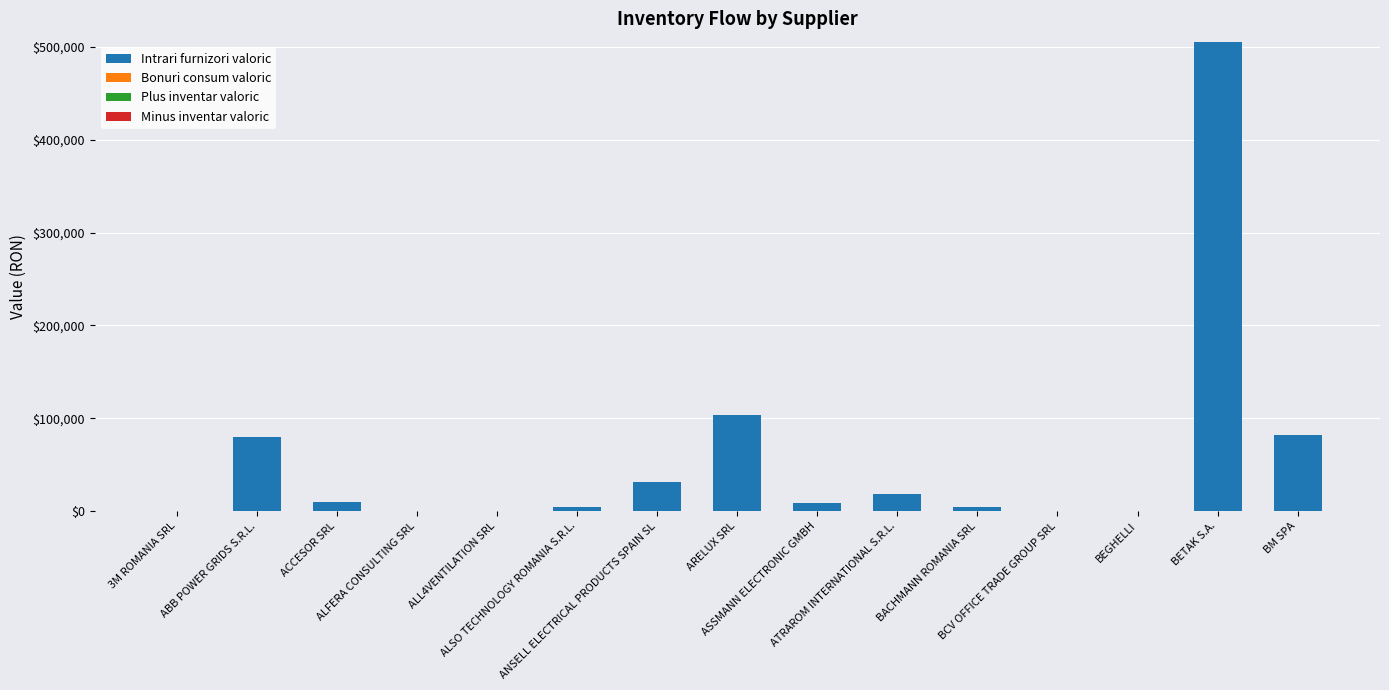

Does the chart contain stacked bars?

Yes